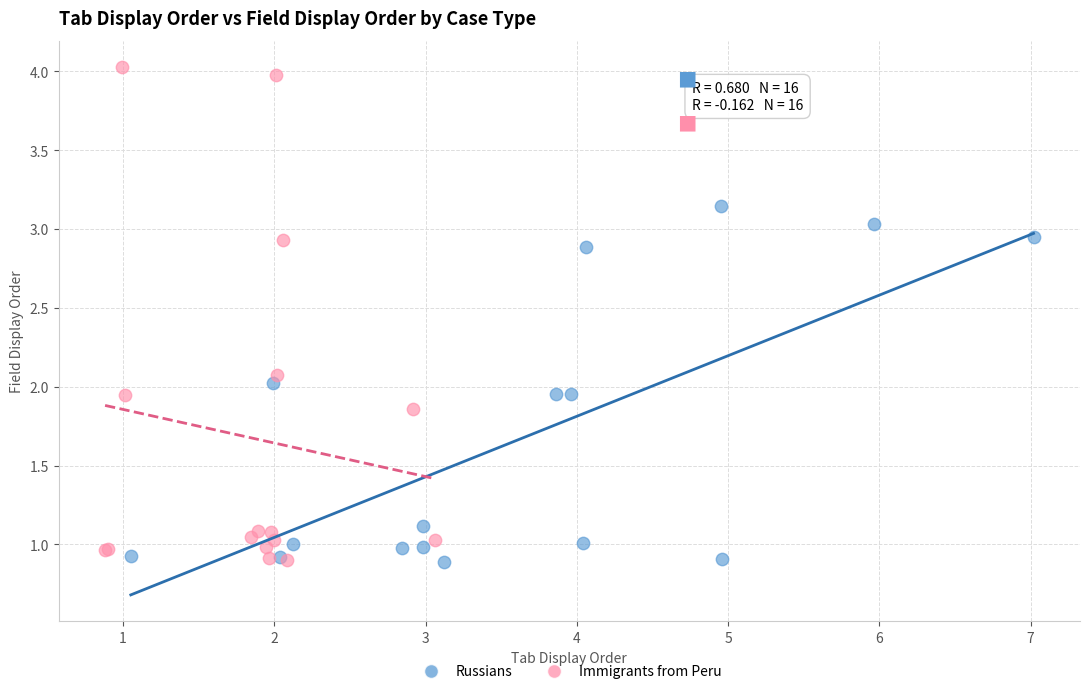

What are all the series names shown in the legend?

Russians, Immigrants from Peru